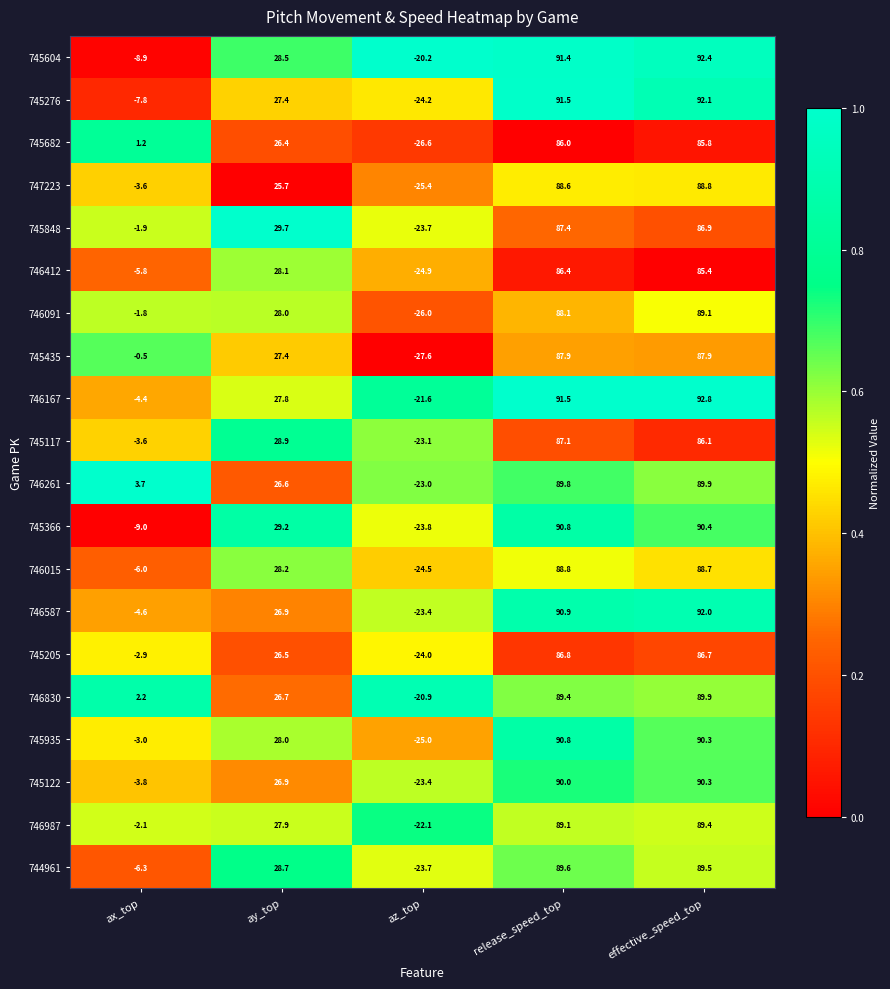

List the labels in order of 745205 value, largest first.

release_speed_top, effective_speed_top, ay_top, ax_top, az_top